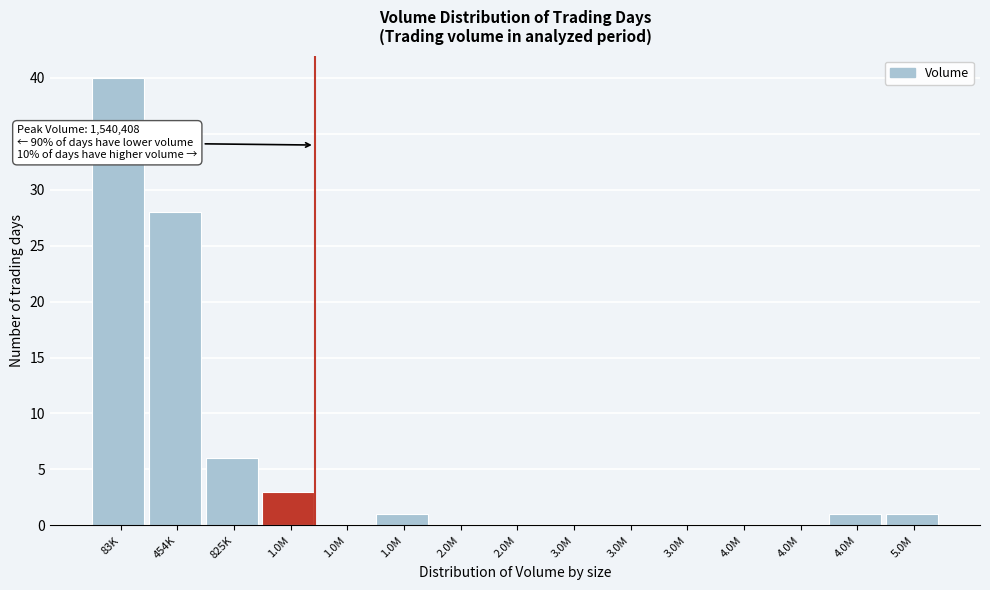

Are the bars horizontal?

No